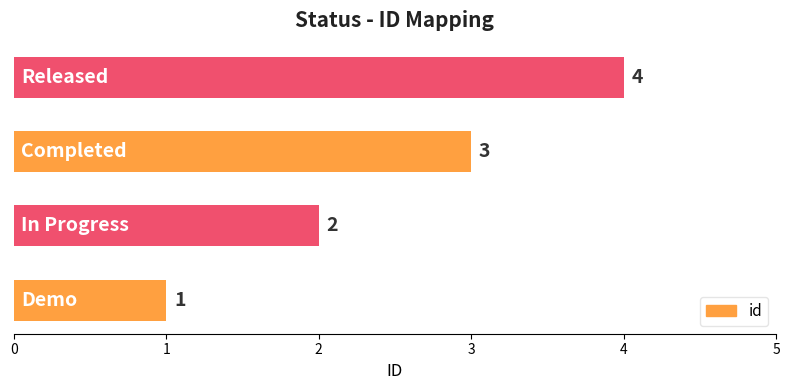

How many values are between 2 and 4?

3